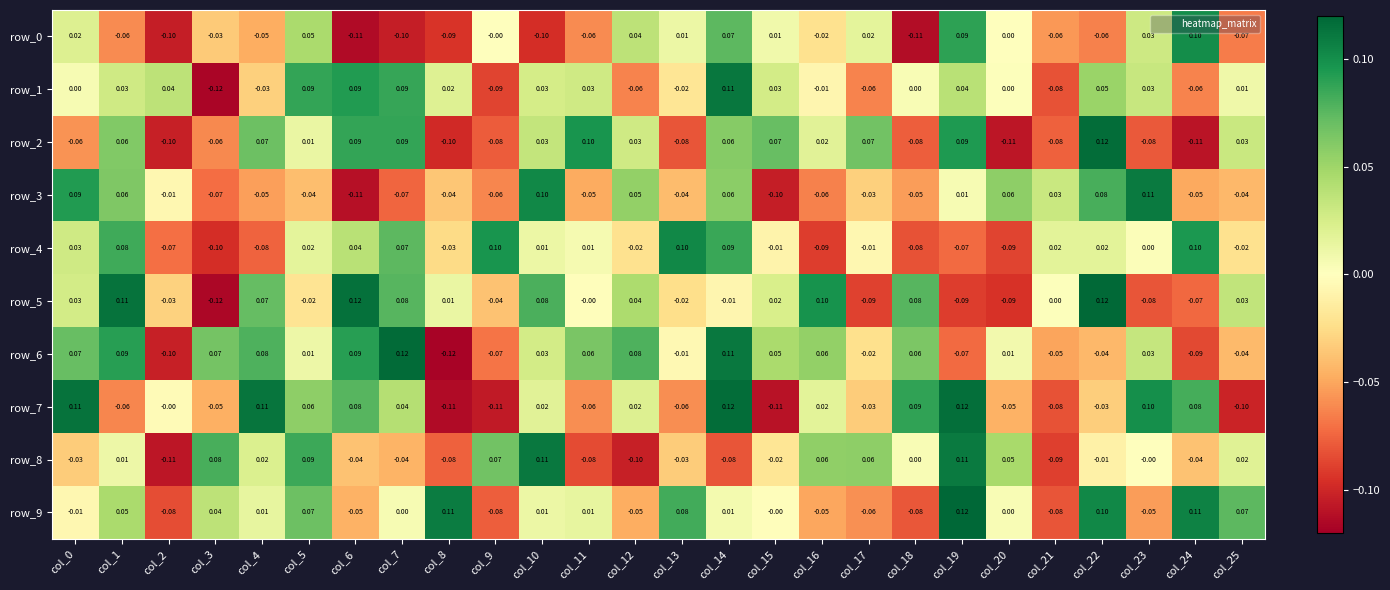

What is the sum of all row_1 values?

0.2